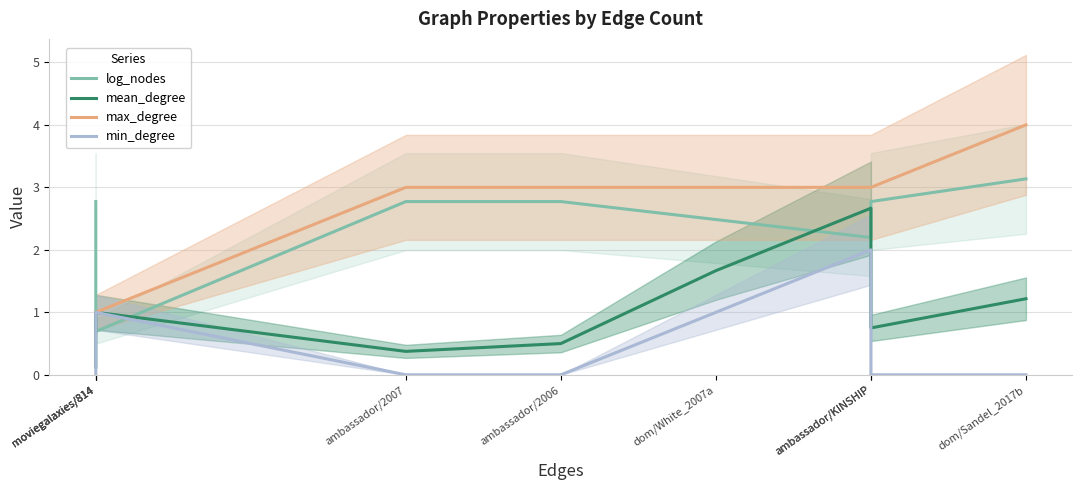

Which series has the largest range (max minus min)?

max_degree